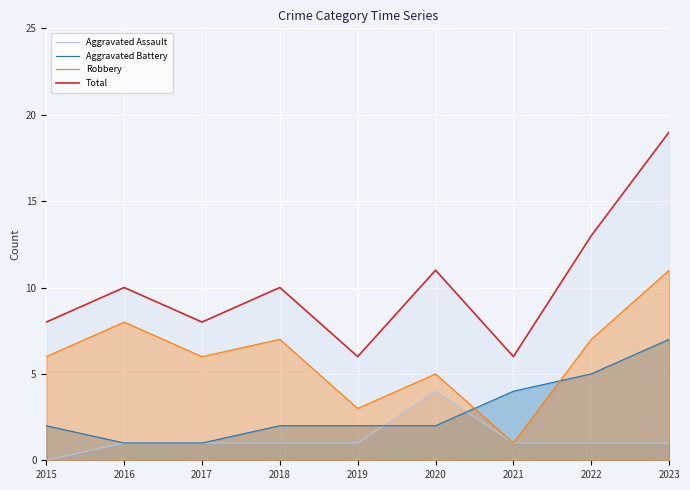

How many data points in Aggravated Assault are above 1?

1